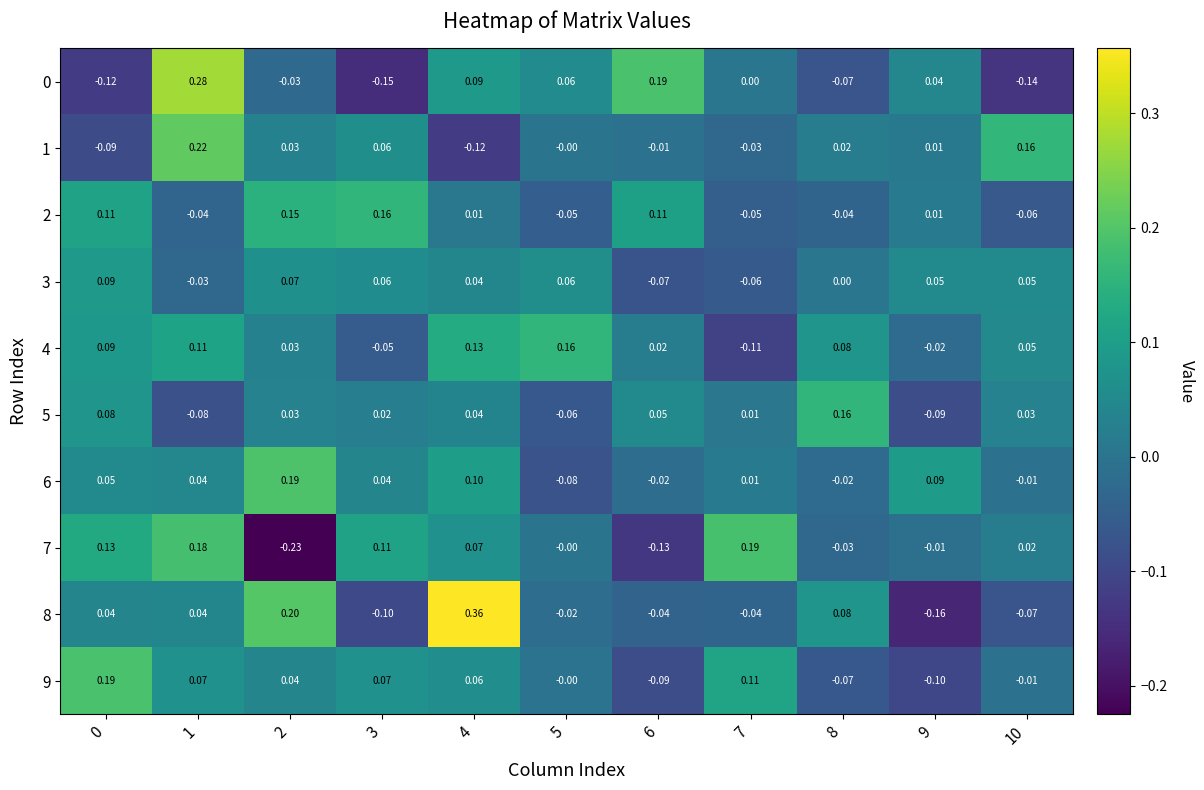

How many values in the 0 series are below 0?

5